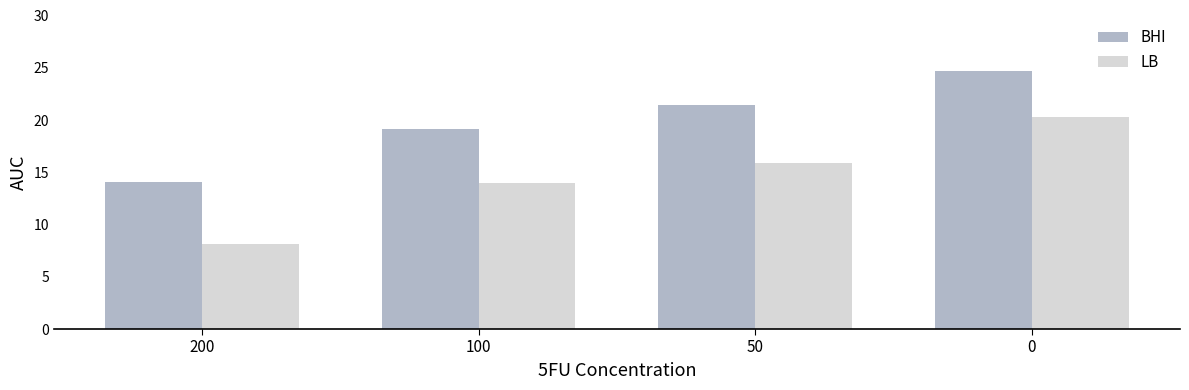

How many data points in BHI are above 21?

2